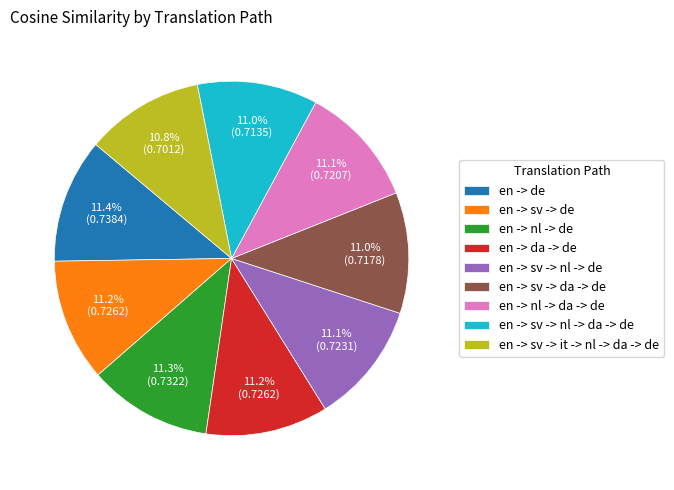

What percentage is the en -> nl -> da -> de slice, to the nearest percent?

11%